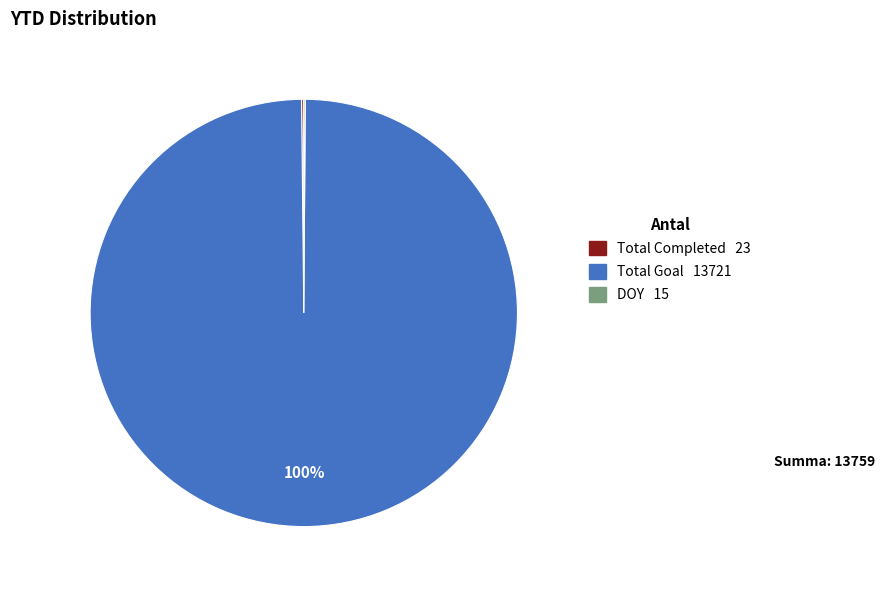

To the nearest percent, what is the average slice percentage?

33%